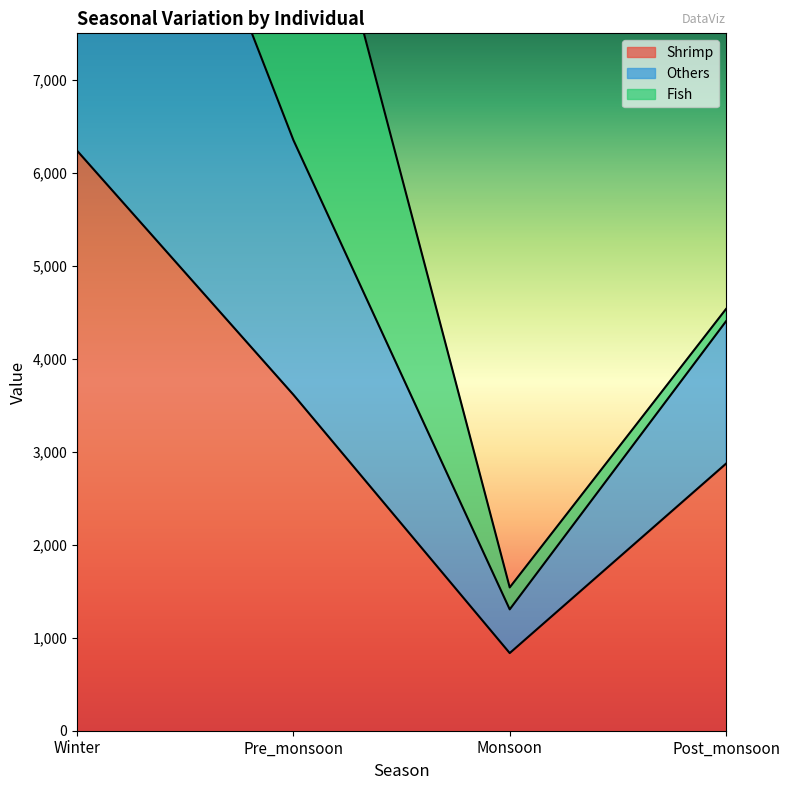

The value of Shrimp at Winter is 6237. True or false?

True